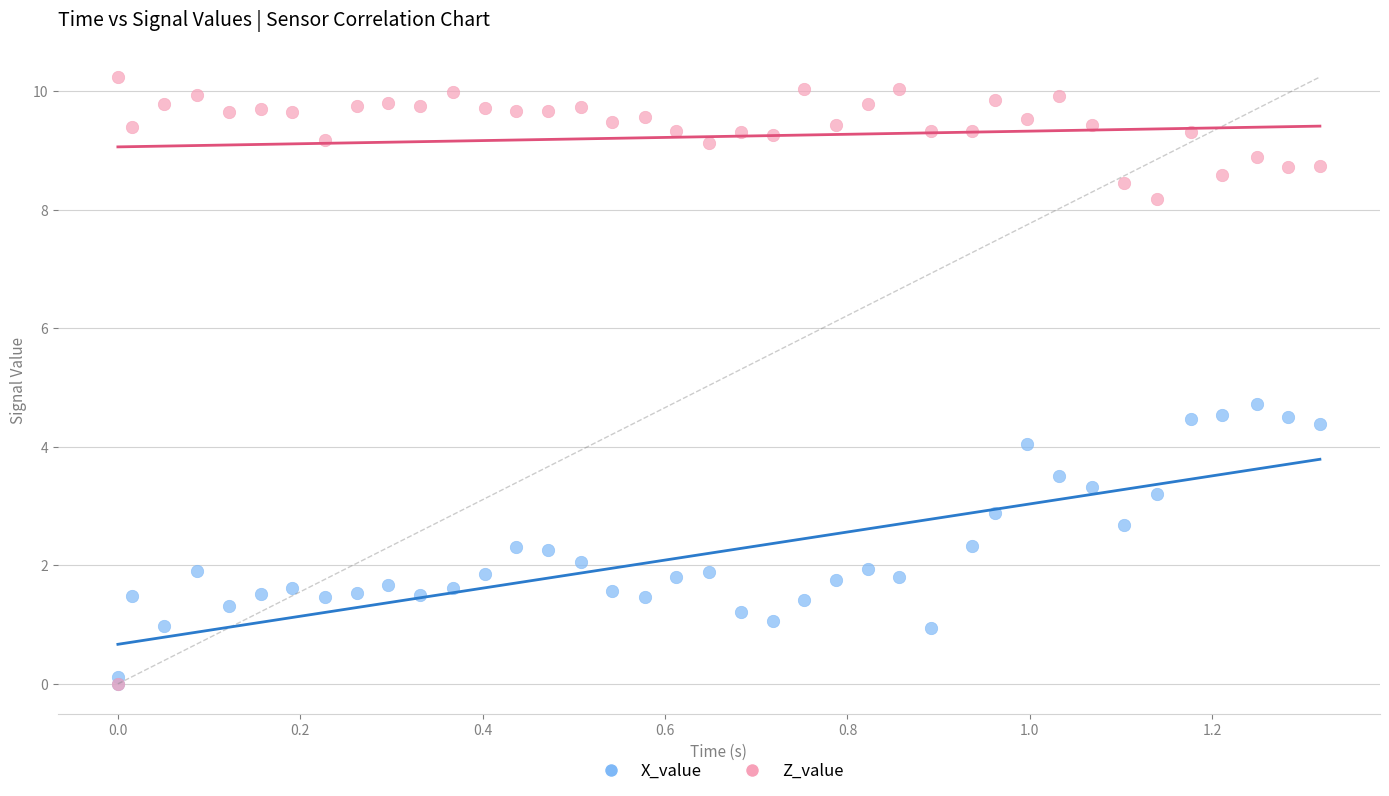

Which series contains the highest Y value?

Z_value